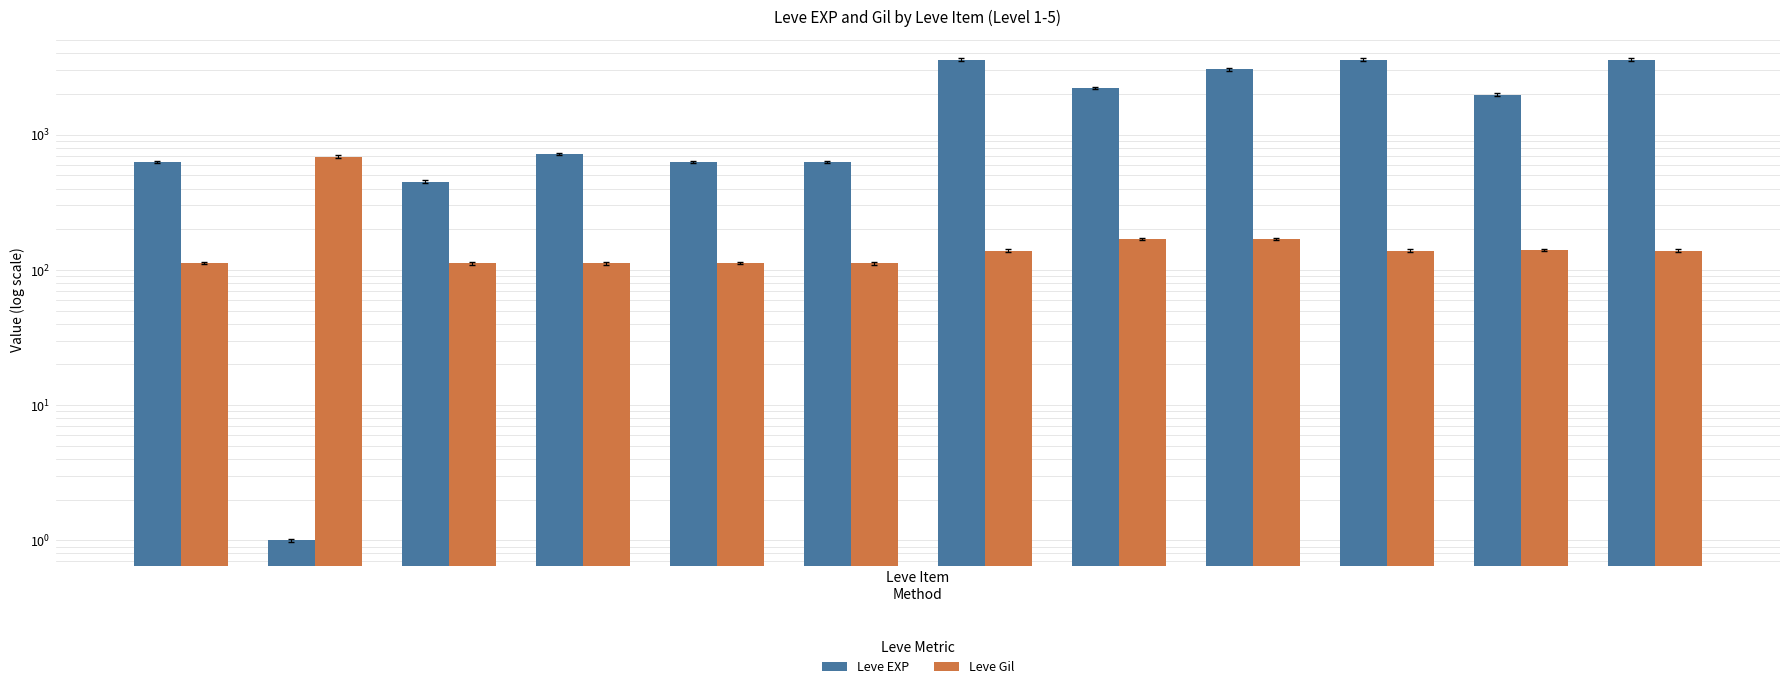

The value of Leve Gil at 4 is 23. True or false?

False